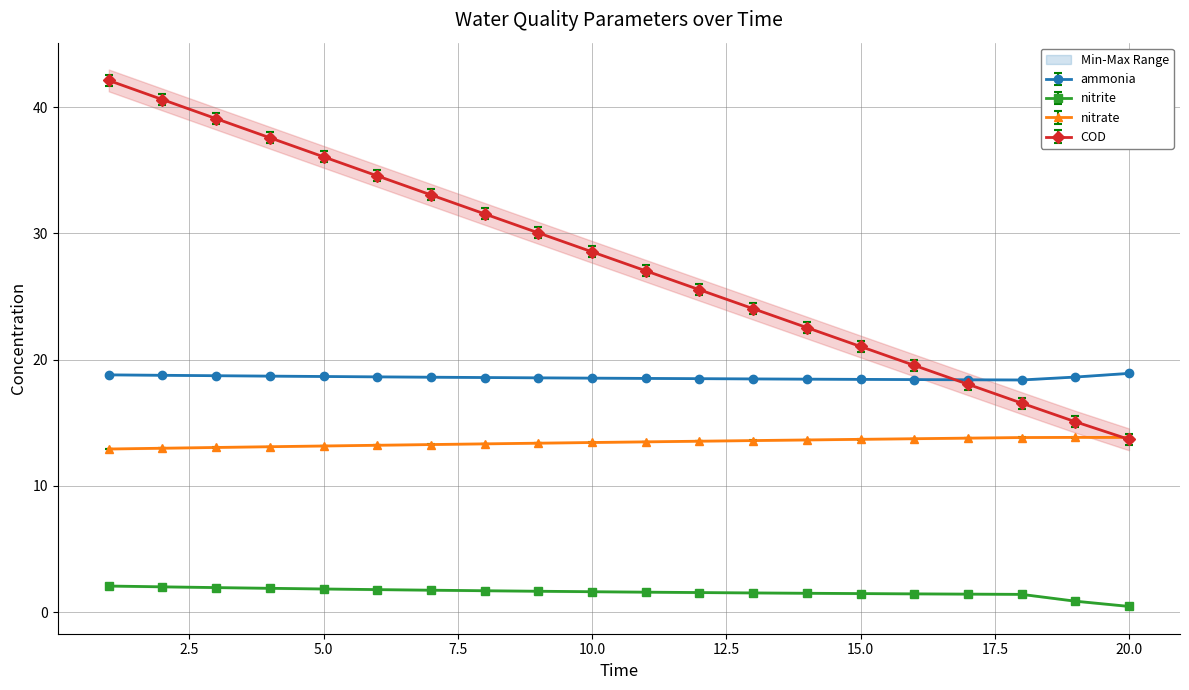

True or false: nitrate and nitrite cross at least once.

False